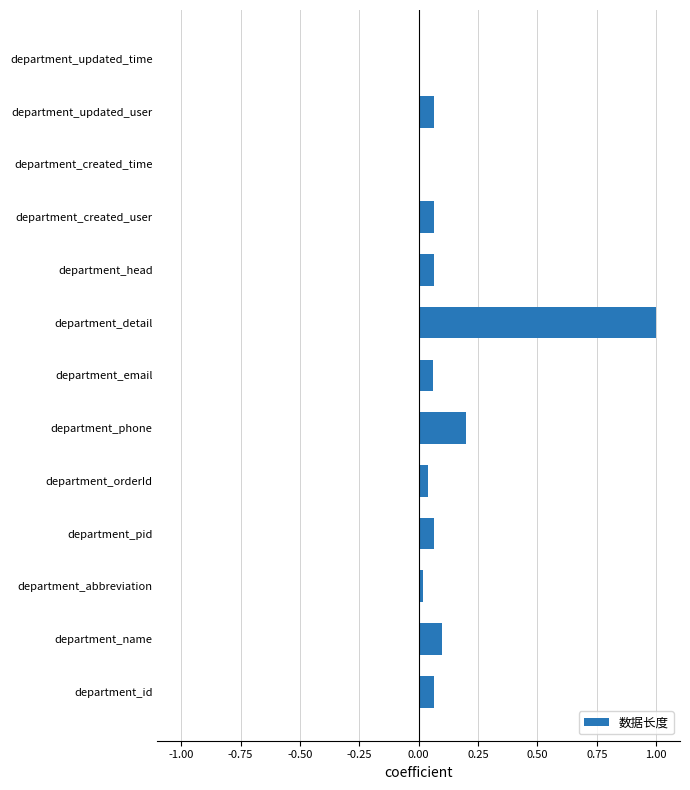

What is the greatest value displayed?

1.0